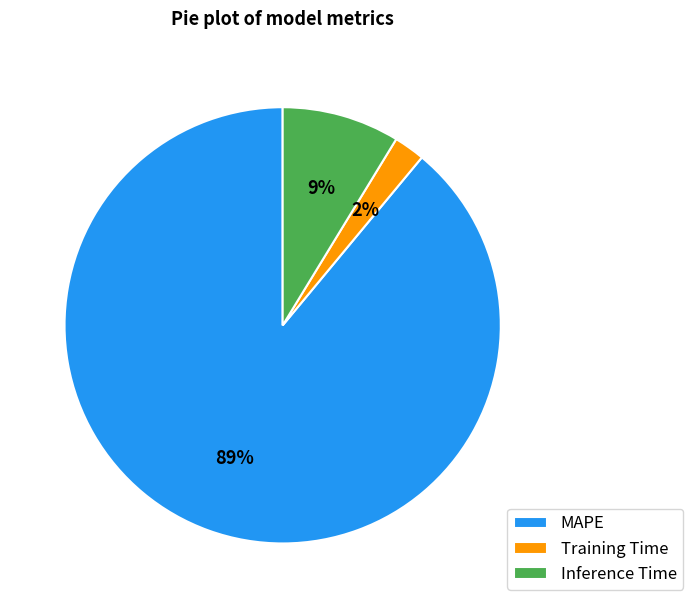

Is it true that MAPE is 78% of the pie?

False